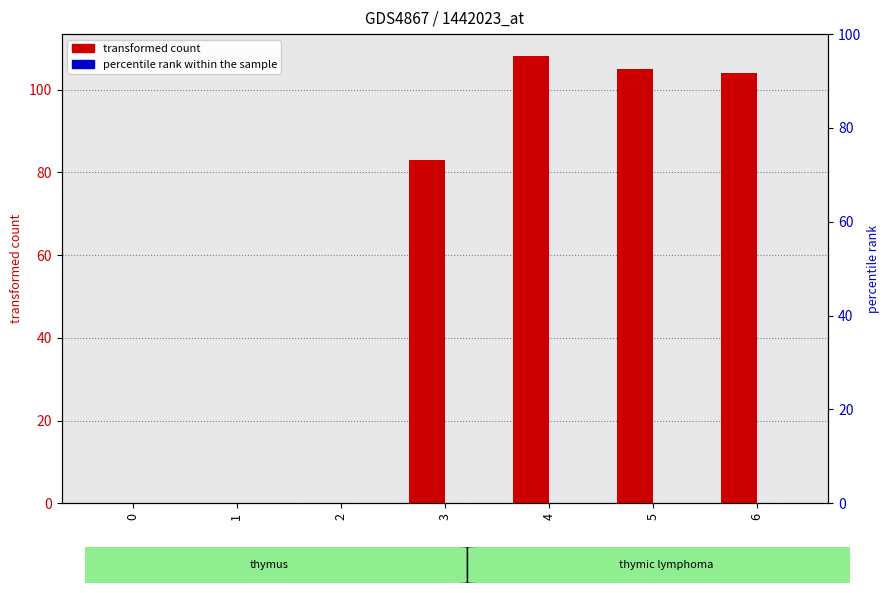

Reading left to right, list all the values displayed in this chart.

transformed count: 0	0	0	83	108	105	104
percentile rank within the sample: 0	0	0	0	0	0	0